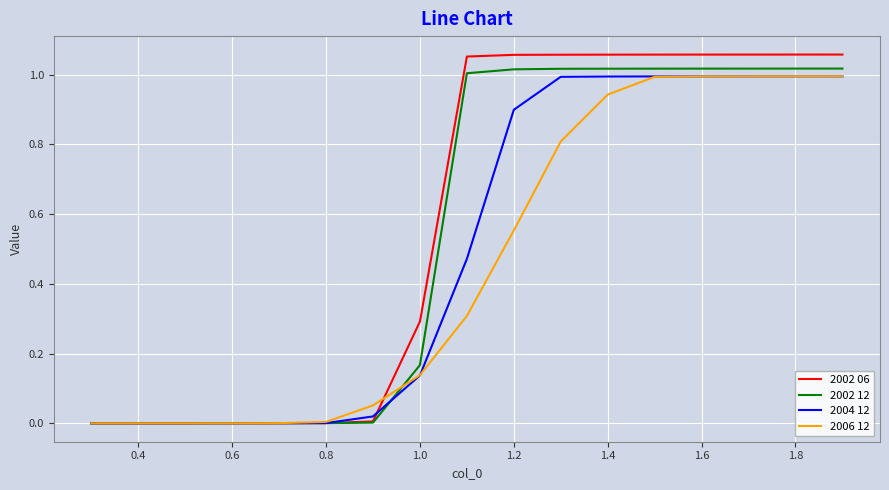

Which series has the widest spread of values?

2002 06